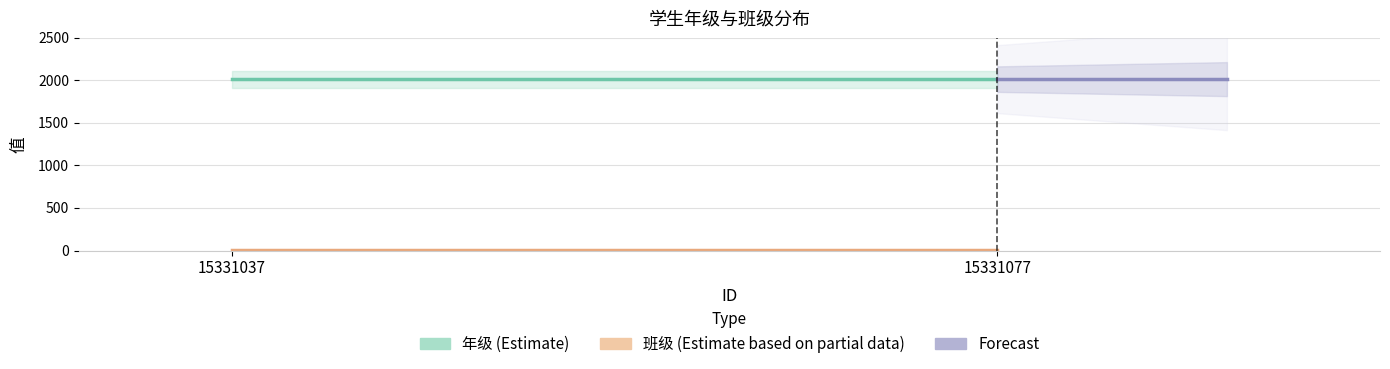

What is the value of the Forecast point at the 2nd from the left?

2015